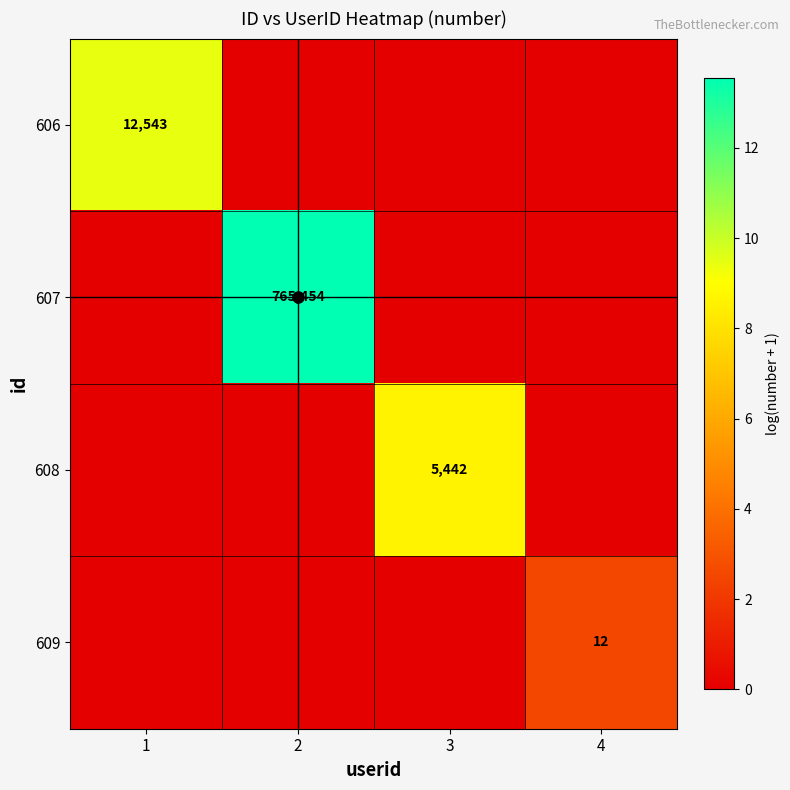

The 606 series shows 12543 at 1. True or false?

True